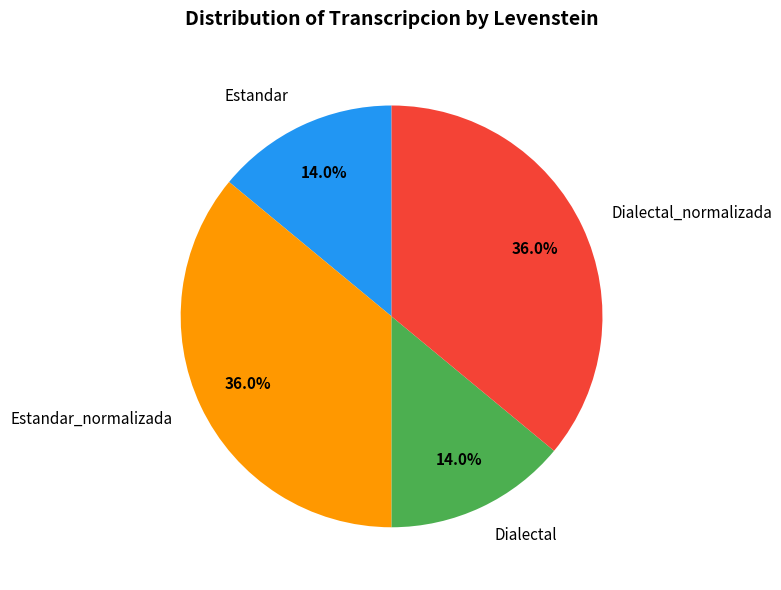

Between Dialectal and Estandar_normalizada, which is larger?

Estandar_normalizada